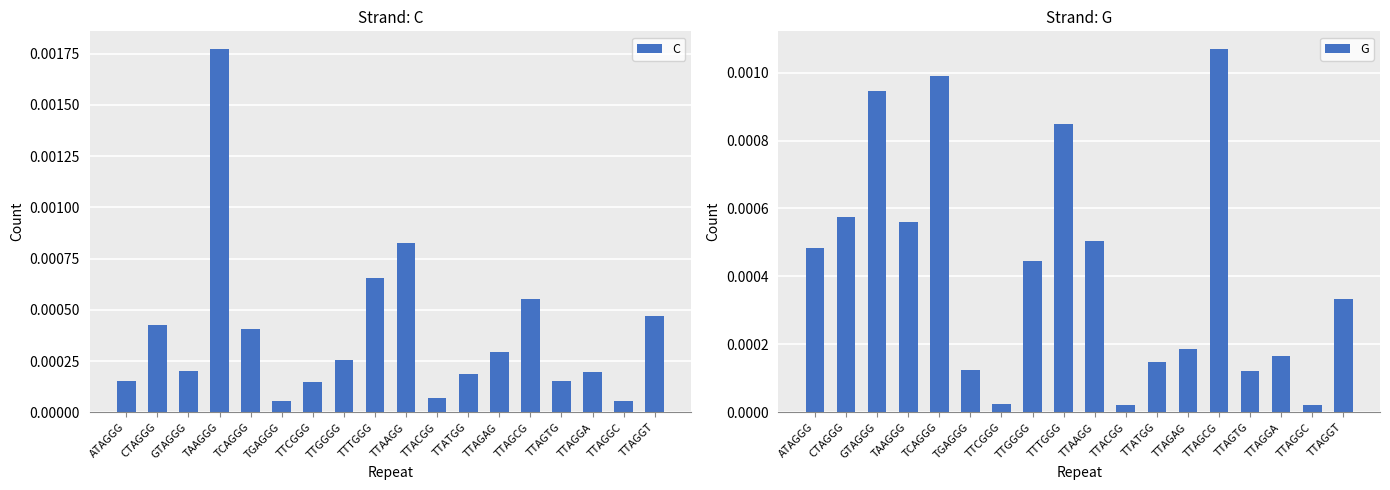

Is it true that G equals 0.0 at TTAGGC?

True